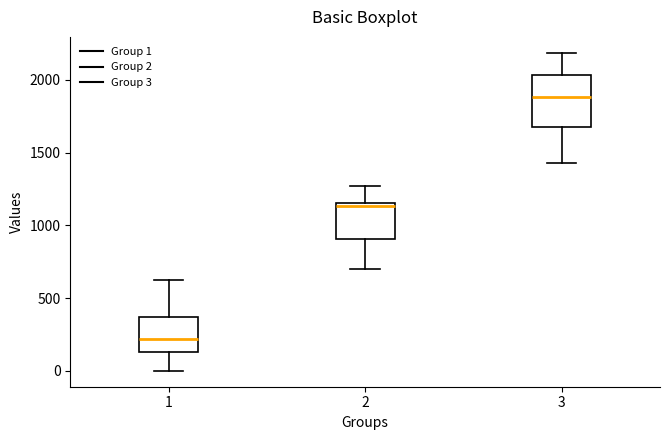

Which box's median line is the lowest?

1